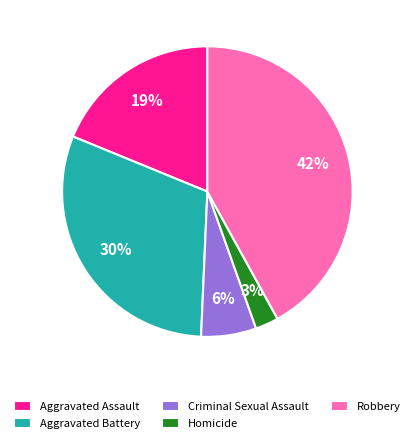

To the nearest percent, what is the difference between the Criminal Sexual Assault and Robbery slice percentages?

36%